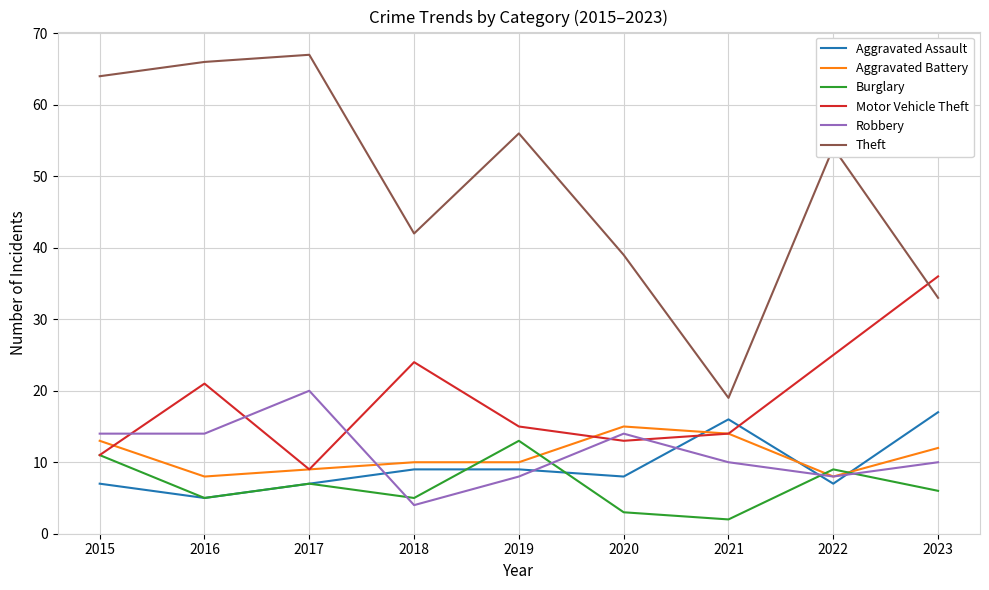

What is the average value of the Robbery series?

11